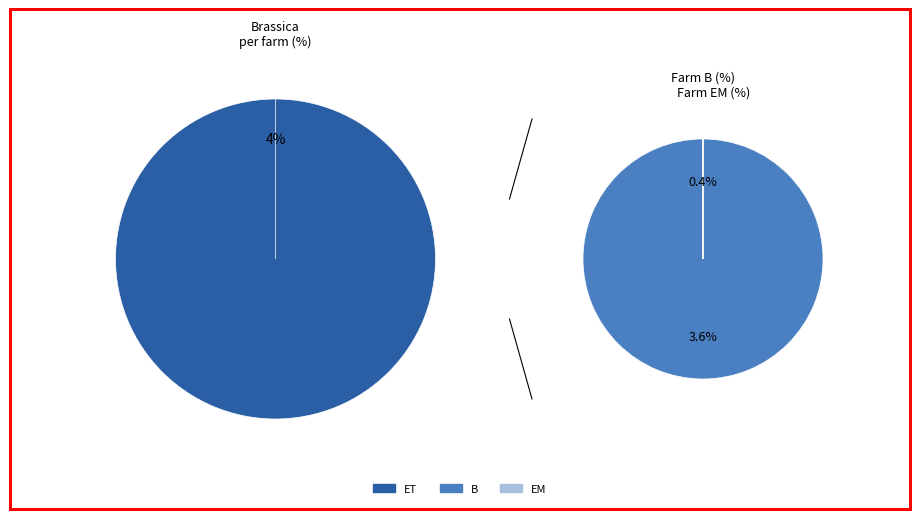

Which slice is the smallest?

EM